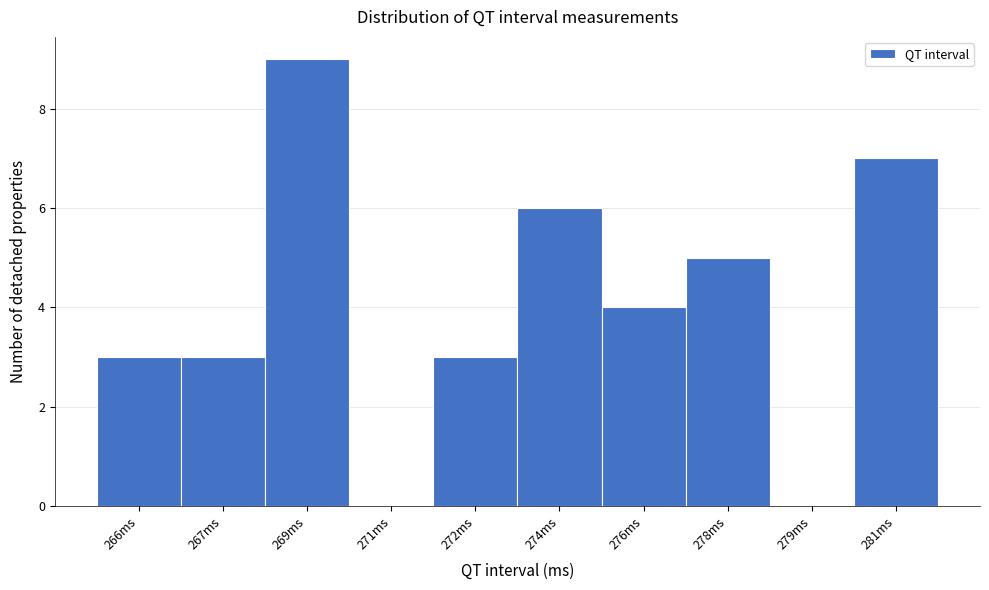

Reading left to right, list all the values displayed in this chart.

266ms=3	267ms=3	269ms=9	271ms=0	272ms=3	274ms=6	276ms=4	278ms=5	279ms=0	281ms=7